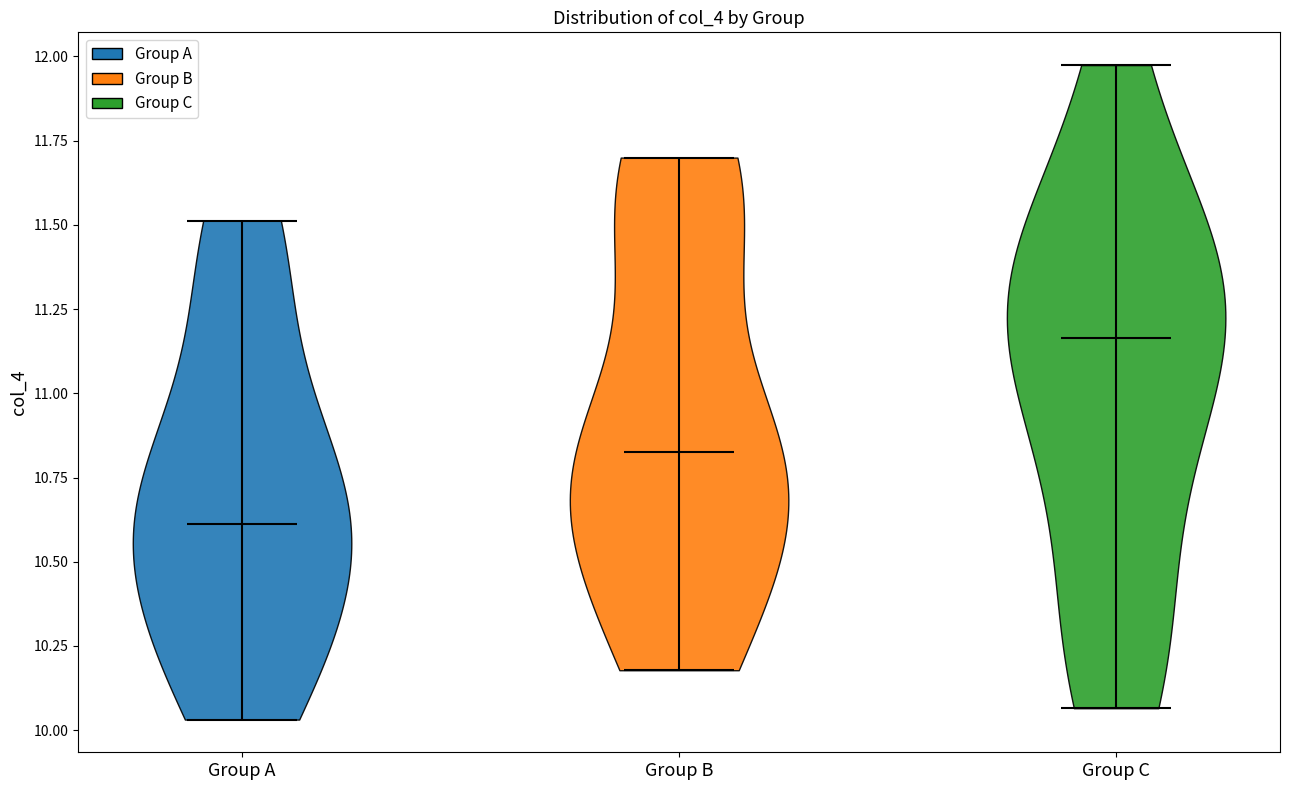

What is the lowest point the violin for Group A reaches on the y-axis? The values are not printed on the chart, so give them approximately, as read against the axis.

10.05